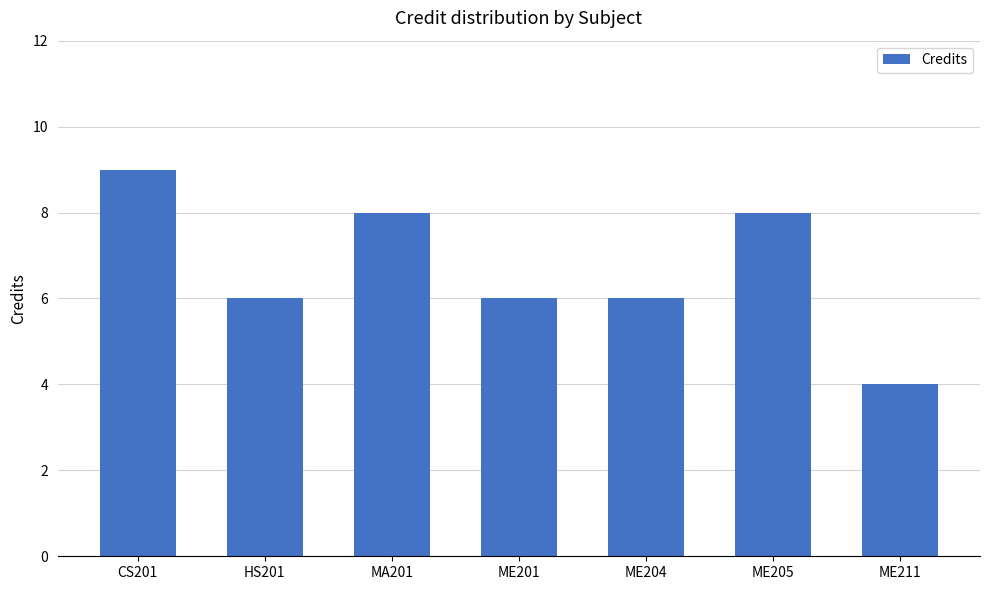

What is the label of the 2nd bar from the left?

HS201